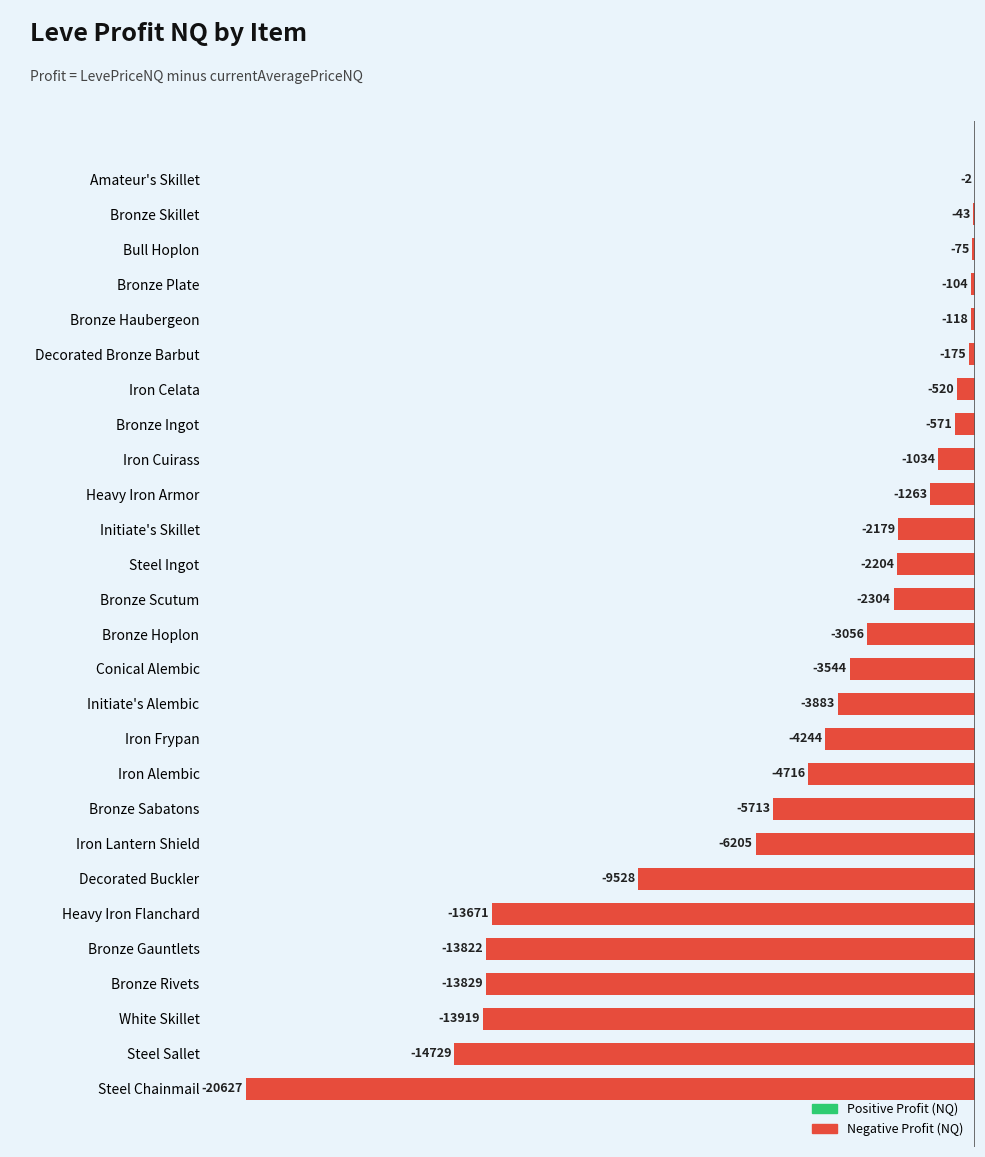

Where is the data nearest to the value -10314?

Decorated Buckler